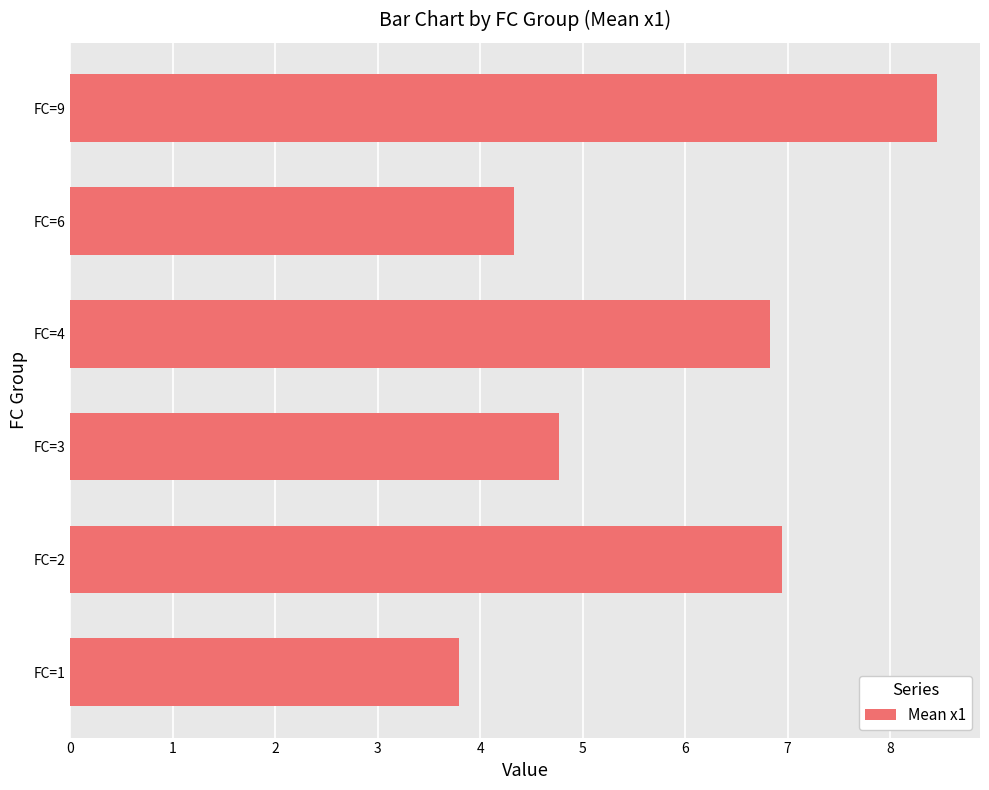

Count the number of categories in the chart.

6